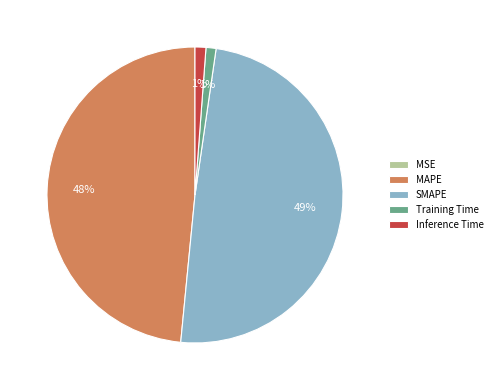

Which category has the biggest portion of the pie?

SMAPE